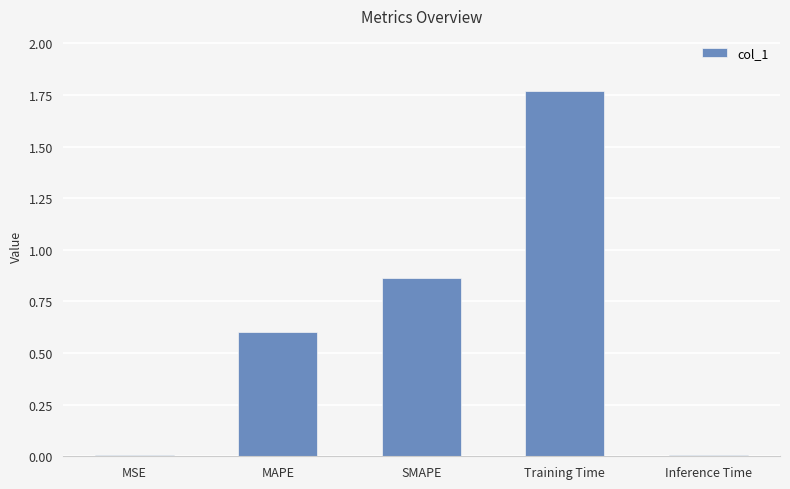

How many distinct data groups are displayed?

1